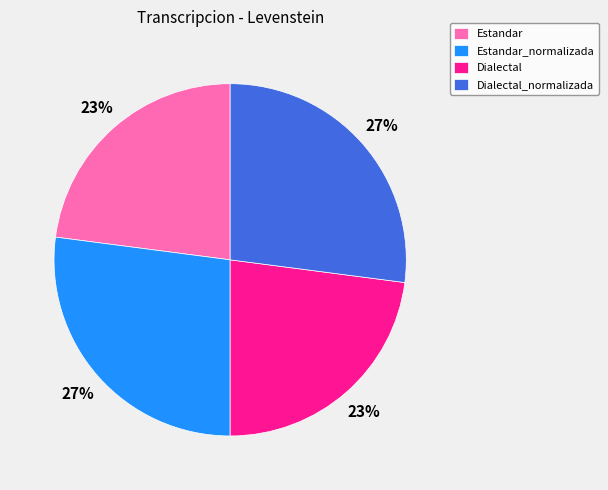

Between Dialectal_normalizada and Estandar, which is larger?

Dialectal_normalizada